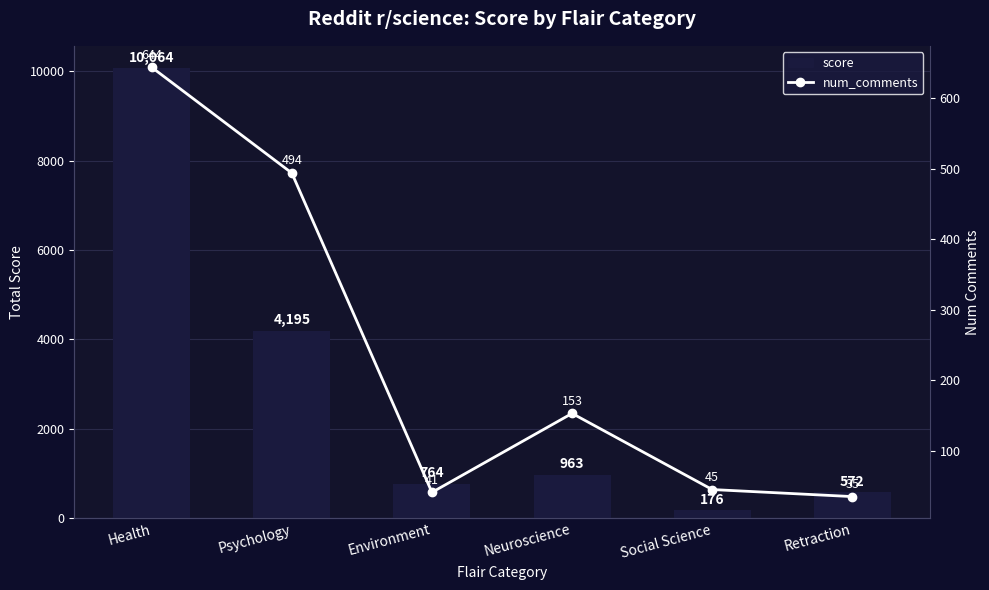

At which category does the chart reach its minimum across all series?

Retraction